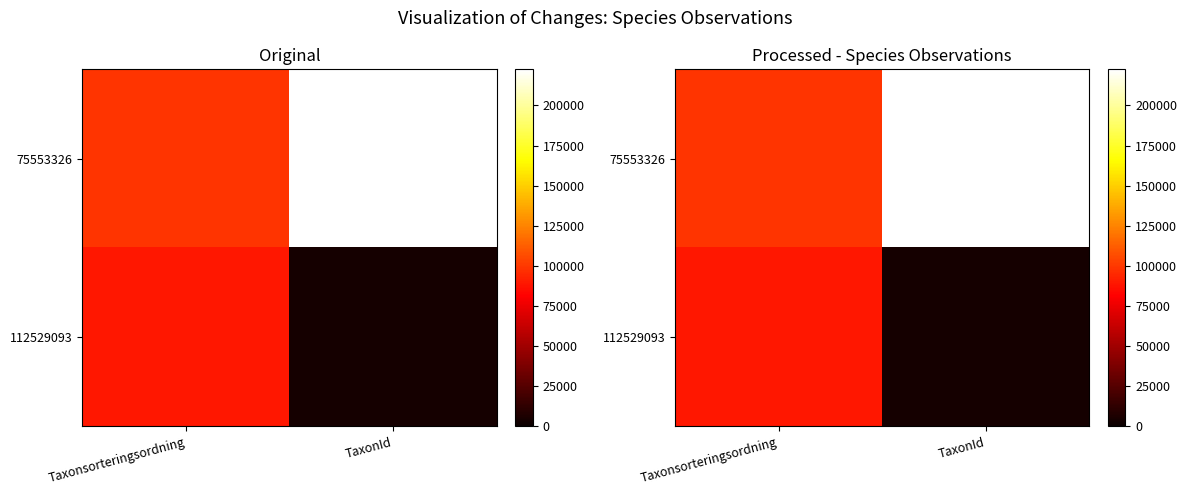

Which category has the lowest value in the 112529093 series?

TaxonId